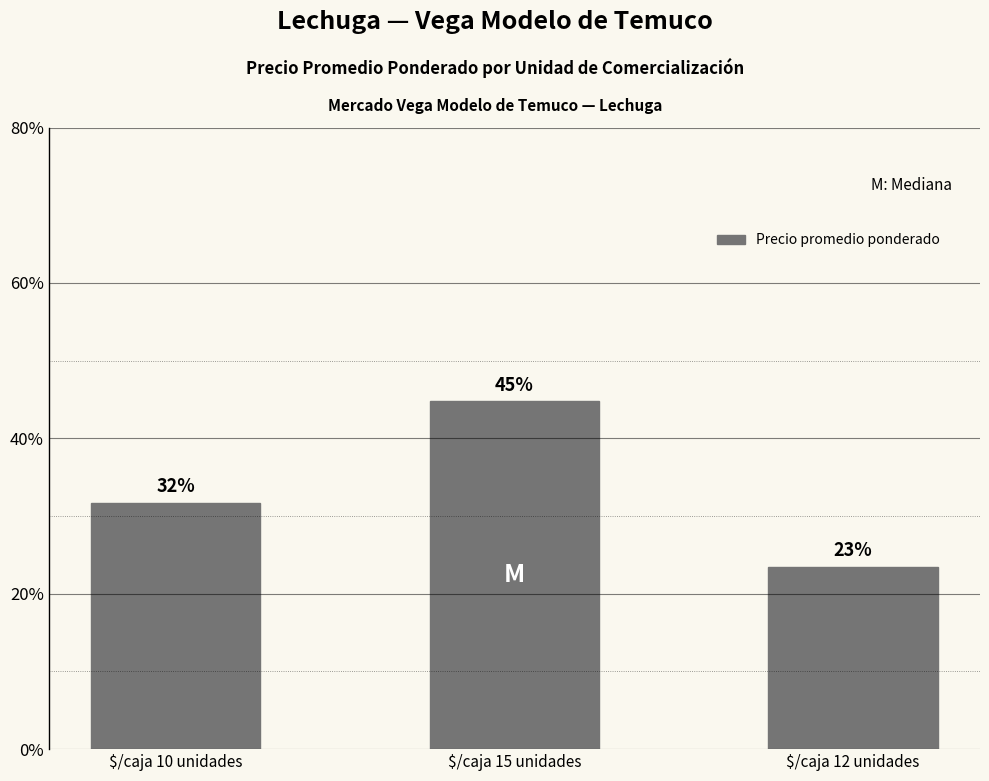

Reading left to right, transcribe all the data shown in this chart.

0.3	0.4	0.2